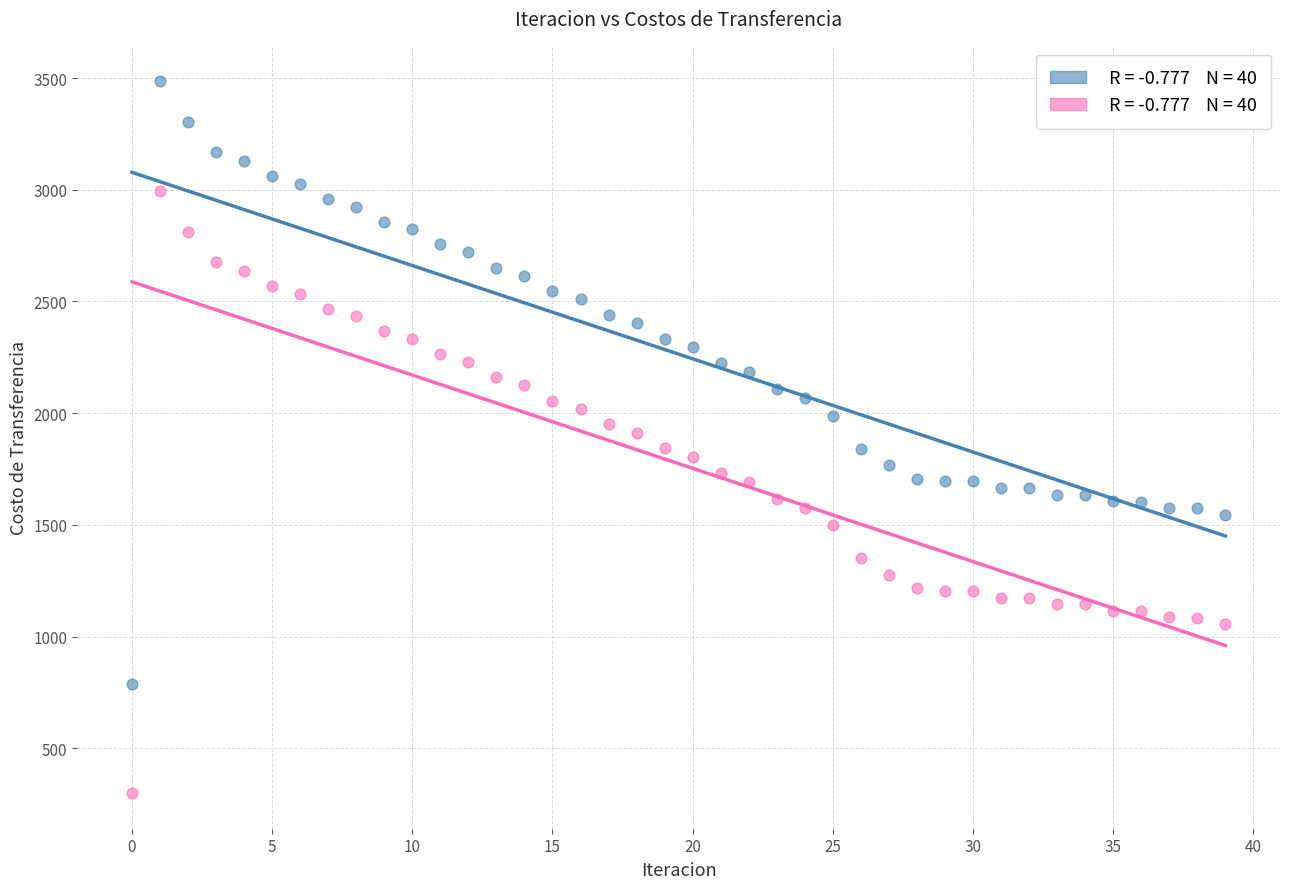

Across all data points, what is the range of Y values (max minus min)?

3185.5